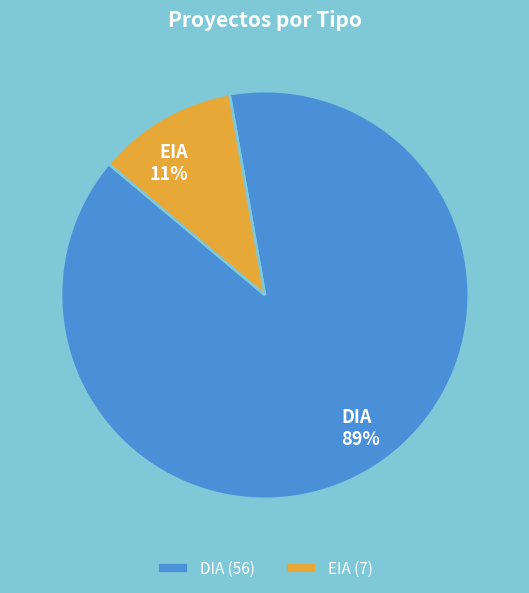

Is there any slice that represents more than half of the pie?

Yes